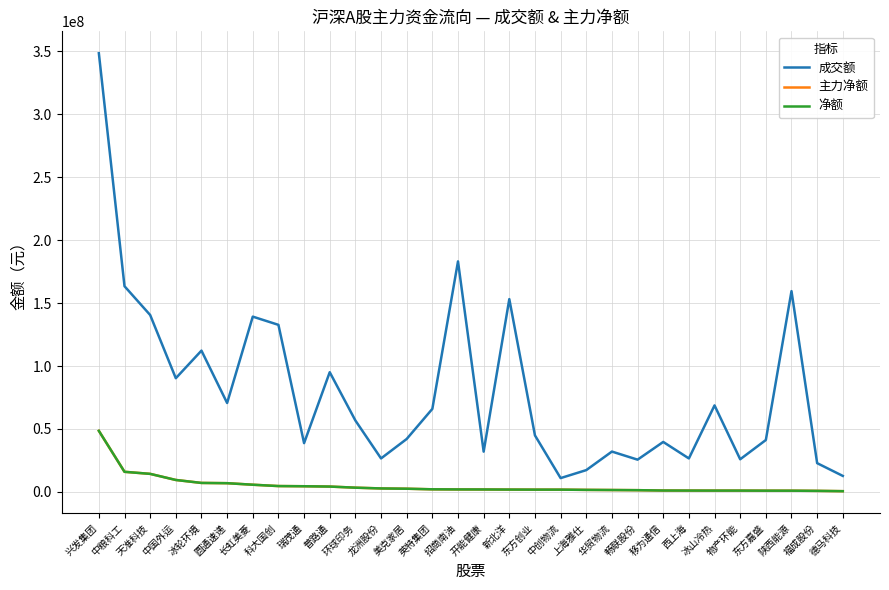

Which series changed the most between 兴发集团 and 华贸物流?

成交额